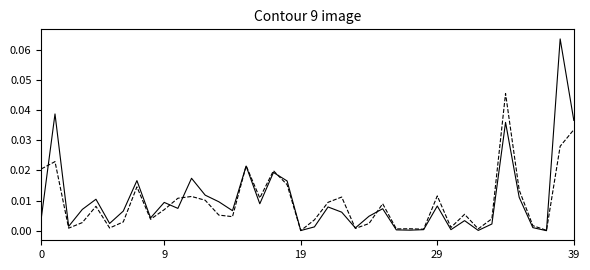

Reading left to right, what are all the values shown in this chart?

Pct Checkouts: 0.0	0.0	0.0	0.0	0.0	0.0	0.0	0.0	0.0	0.0	0.0	0.0	0.0	0.0	0.0	0.0	0.0	0.0	0.0	0.0	0.0	0.0	0.0	0.0	0.0	0.0	0.0	0.0	0.0	0.0	0.0	0.0	0.0	0.0	0.0	0.0	0.0	0.0	0.1	0.0
Pct Alderman: 0.0	0.0	0.0	0.0	0.0	0.0	0.0	0.0	0.0	0.0	0.0	0.0	0.0	0.0	0.0	0.0	0.0	0.0	0.0	0.0	0.0	0.0	0.0	0.0	0.0	0.0	0.0	0.0	0.0	0.0	0.0	0.0	0.0	0.0	0.0	0.0	0.0	0.0	0.0	0.0